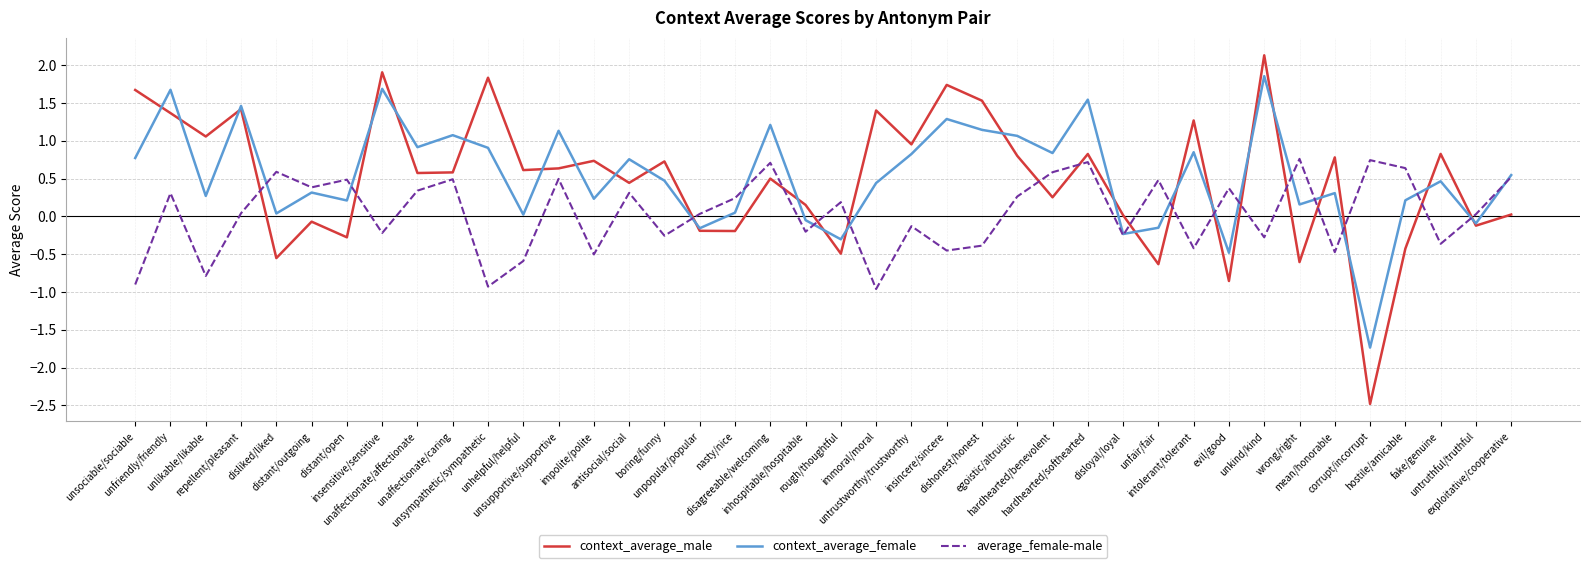

True or false: context_average_male and average_female-male intersect in this chart.

True